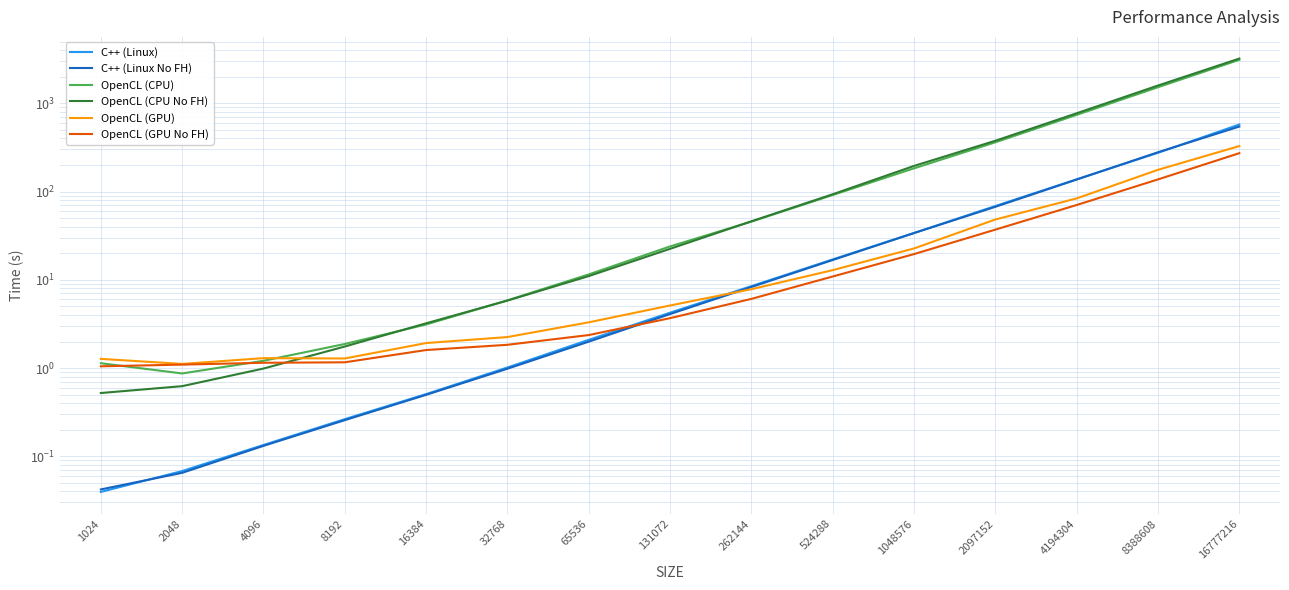

Between 32768 and 2048, which is larger?

32768